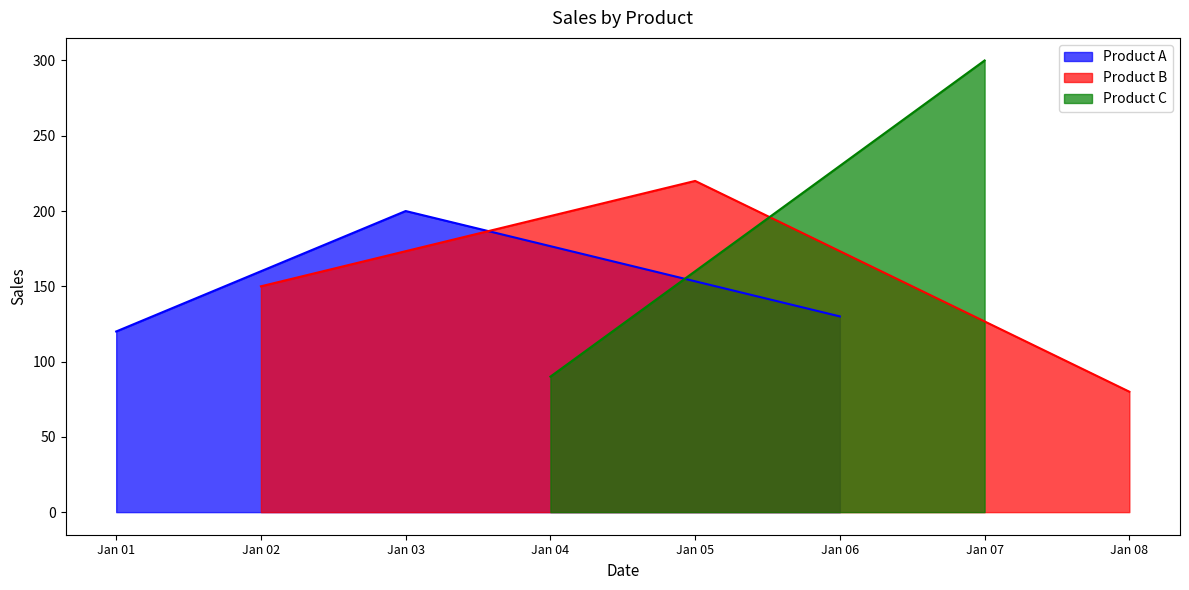

The Product A series shows 120 at Jan 01. True or false?

True